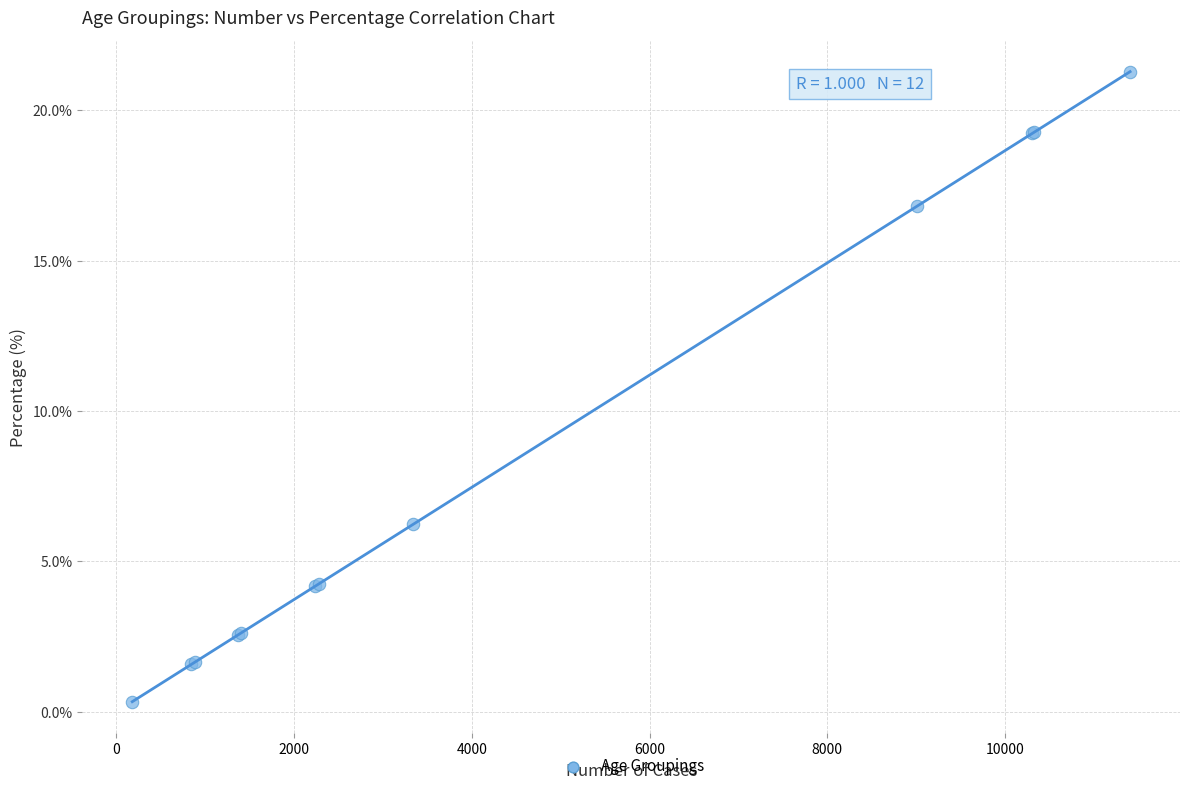

What Y value in the scatter plot is closest to 10?

6.2